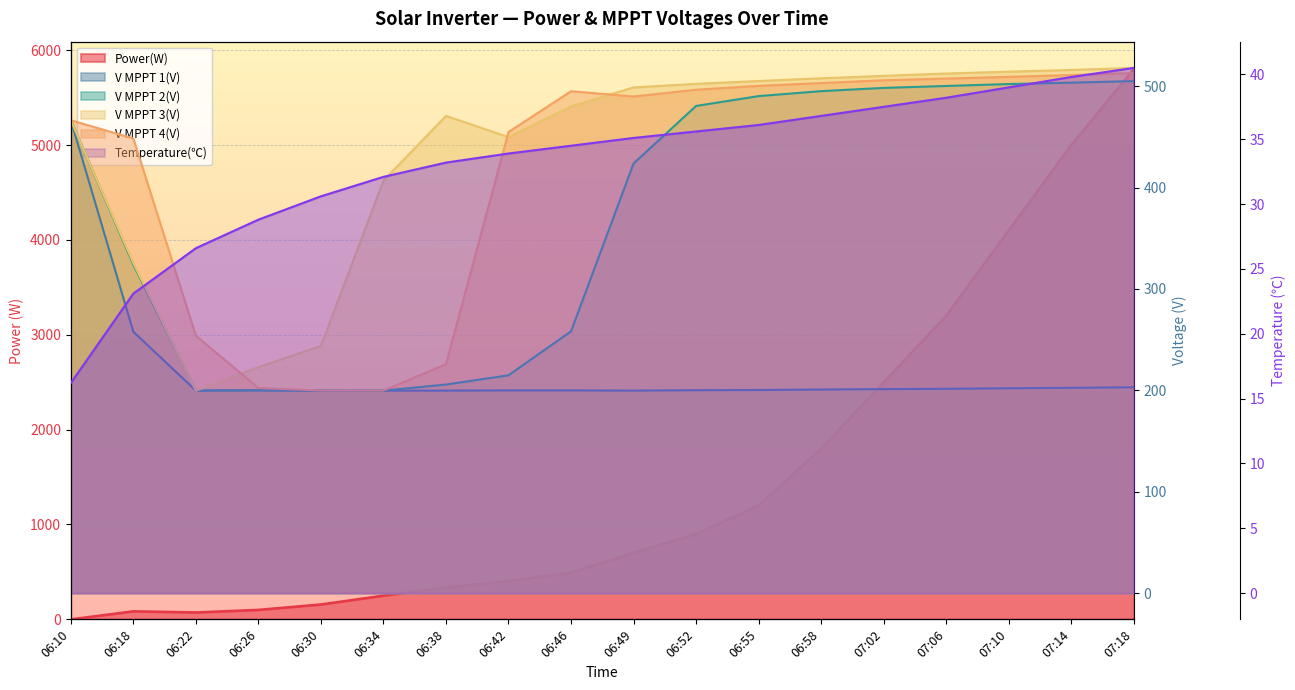

What is the difference between the maximum and minimum values in the V MPPT 4(V) series?

313.2